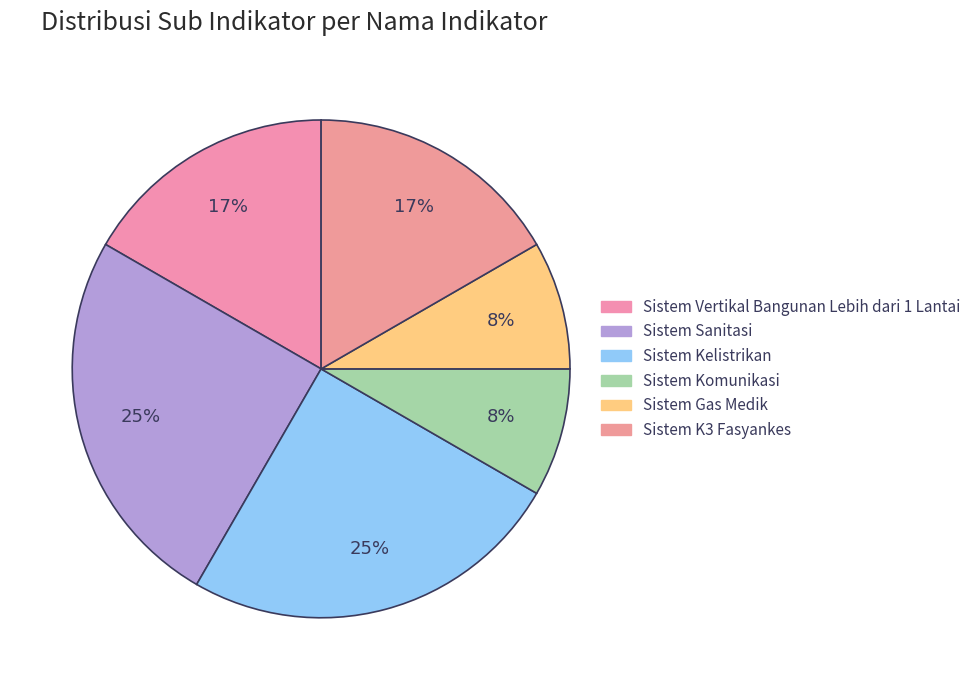

What is the change in value from Sistem Kelistrikan to Sistem Gas Medik?

-2